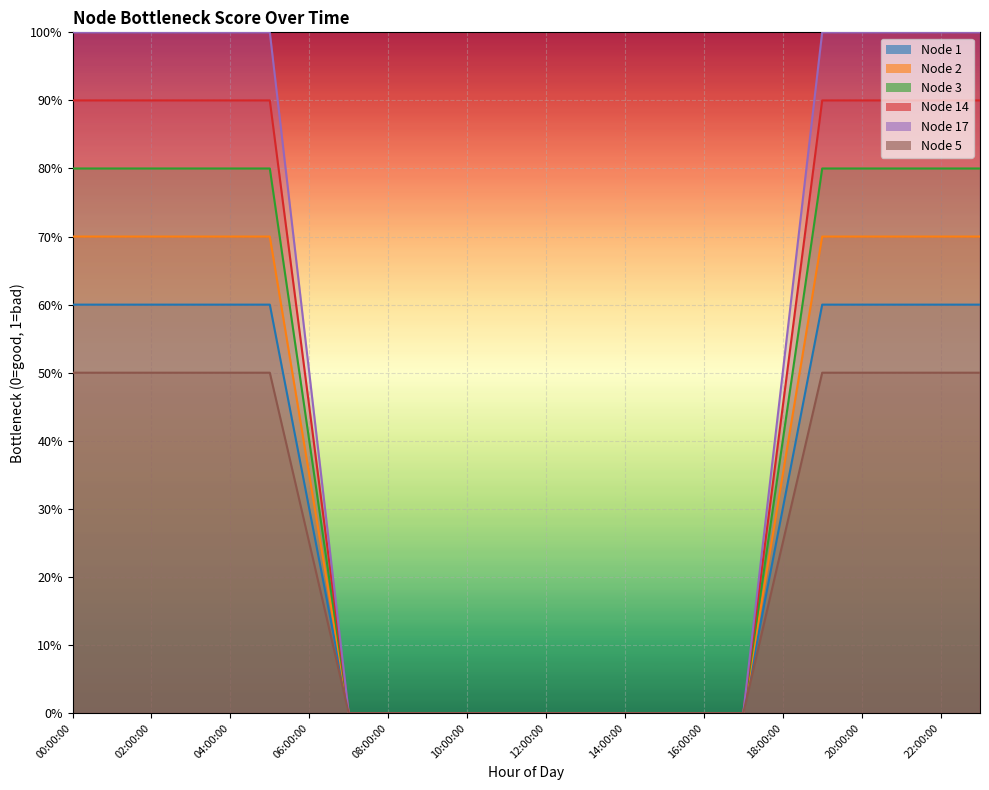

True or false: Node 3 has a value of 0.2 at 03:00:00.

False